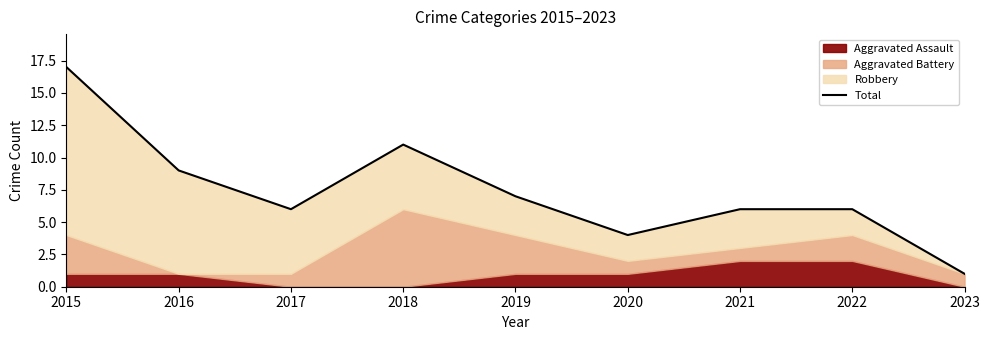

At which label does the data first exceed 6?

2015